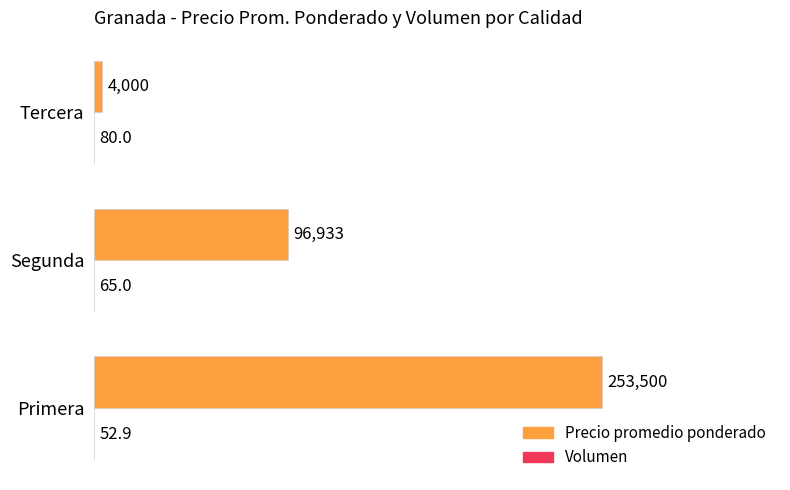

Which series has the largest total across all categories?

Precio promedio ponderado